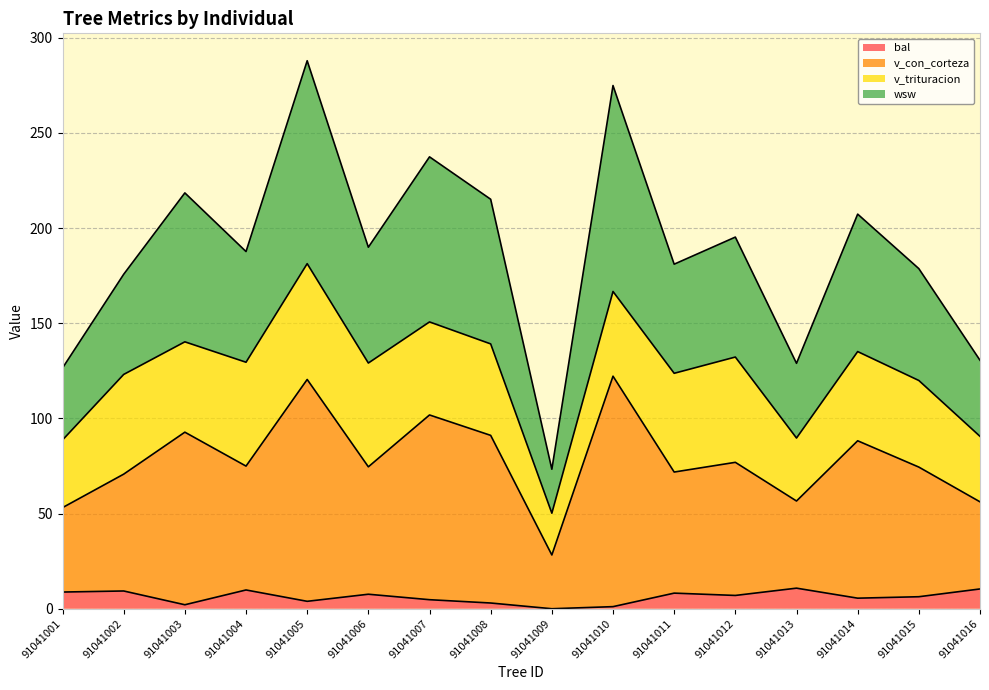

Where is the first local minimum for v_con_corteza?

91041004